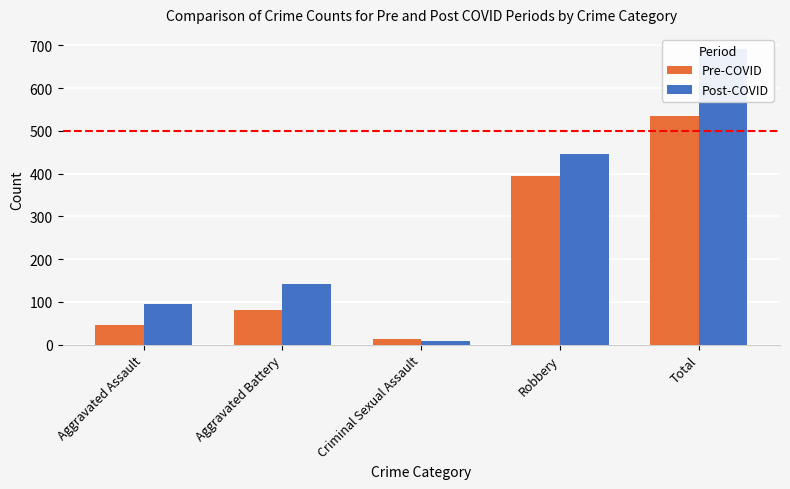

Where is Pre-COVID nearest to the value 273?

Robbery